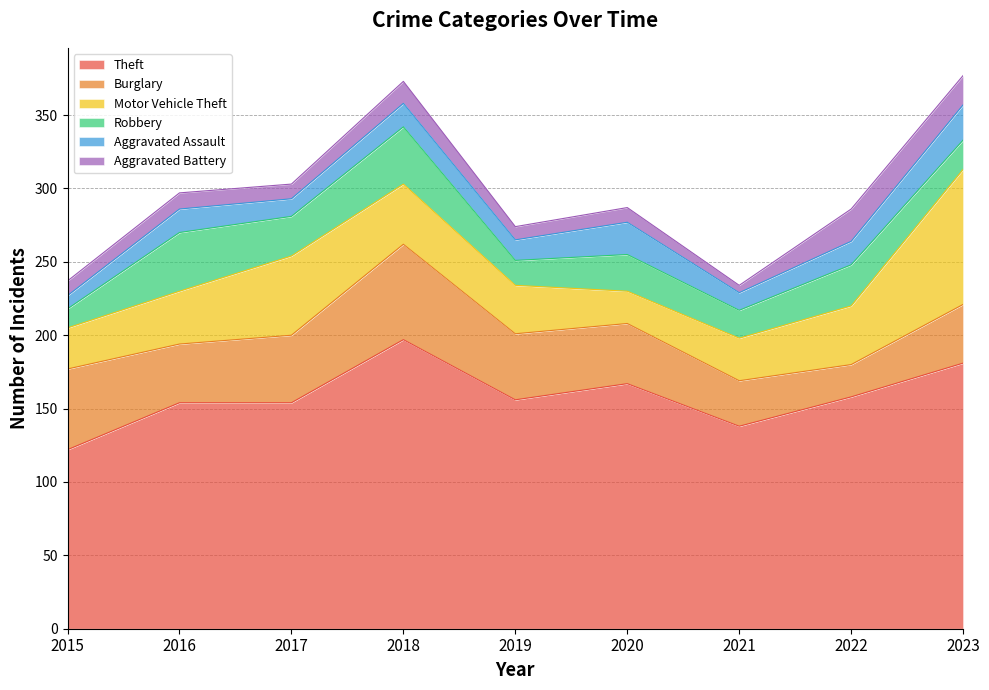

What value does the Aggravated Battery series have at 2022, to the nearest 5?

20